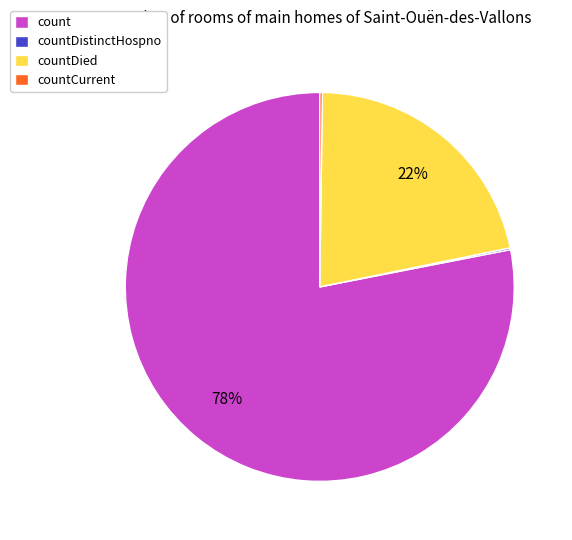

What percentage is the count slice, to the nearest percent?

78%